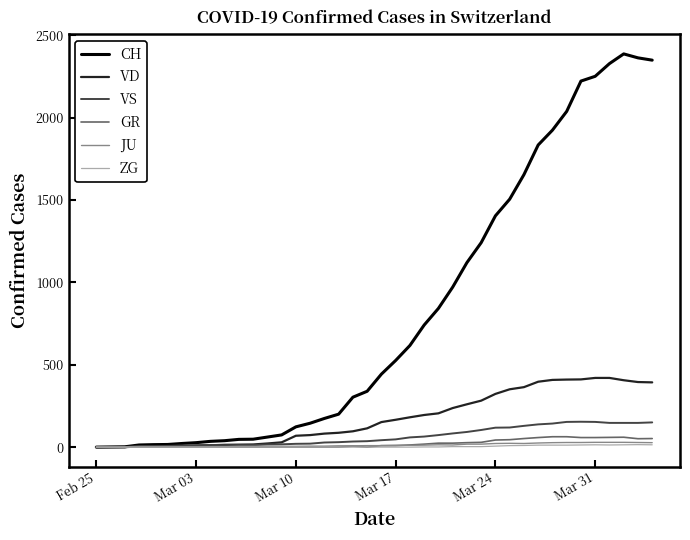

What is the difference between the second highest and second lowest values in the ZG series?

14